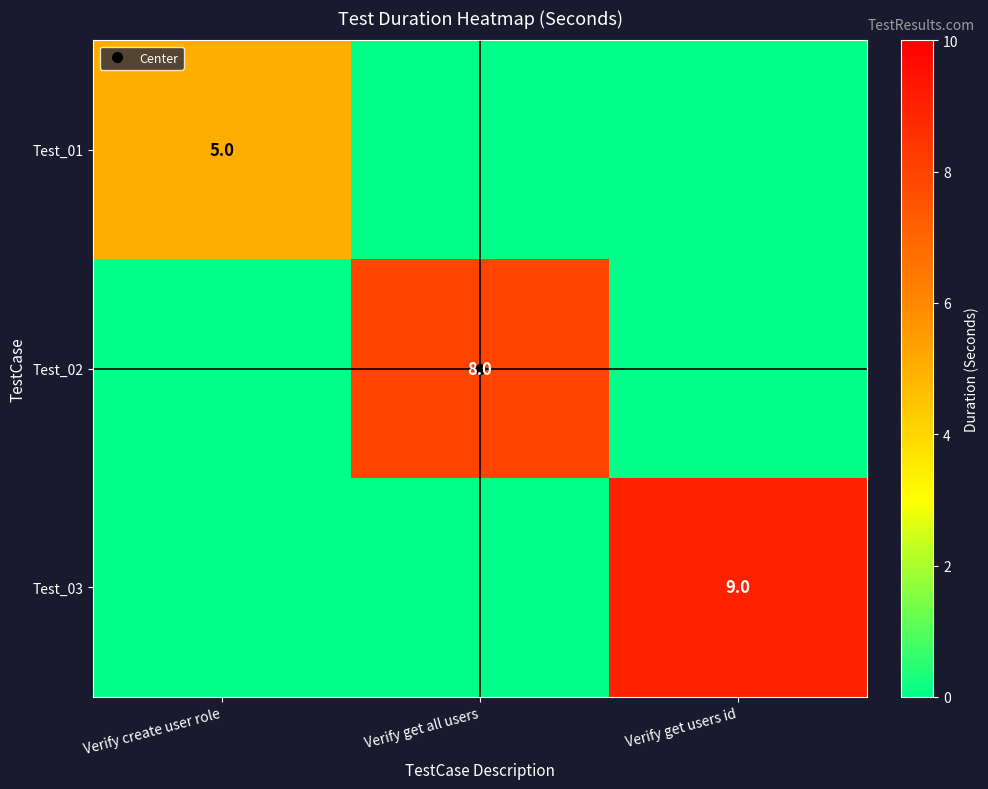

Count the Test_03 values in the range 0 to 9.

3